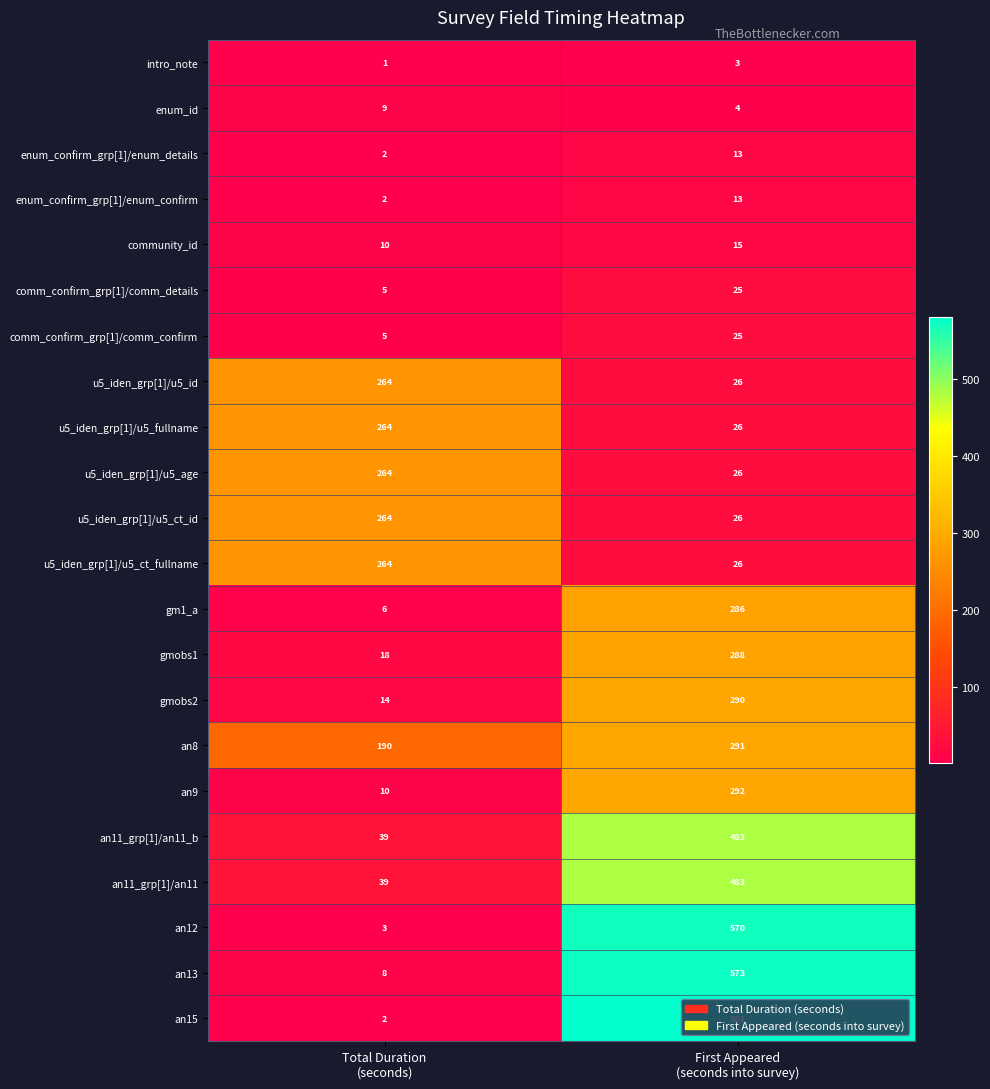

What is the difference between the maximum and minimum values in the enum_id series?

5